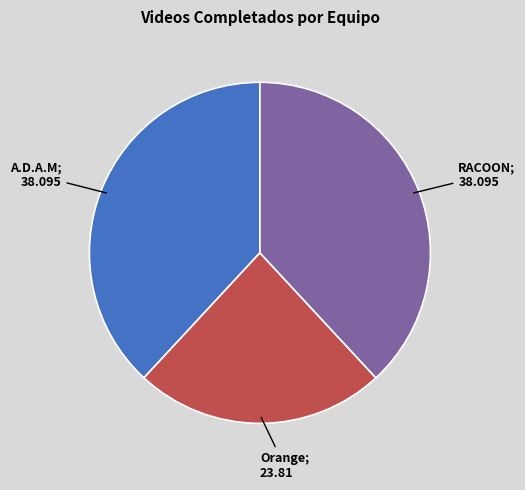

Count the number of slices in the pie.

3